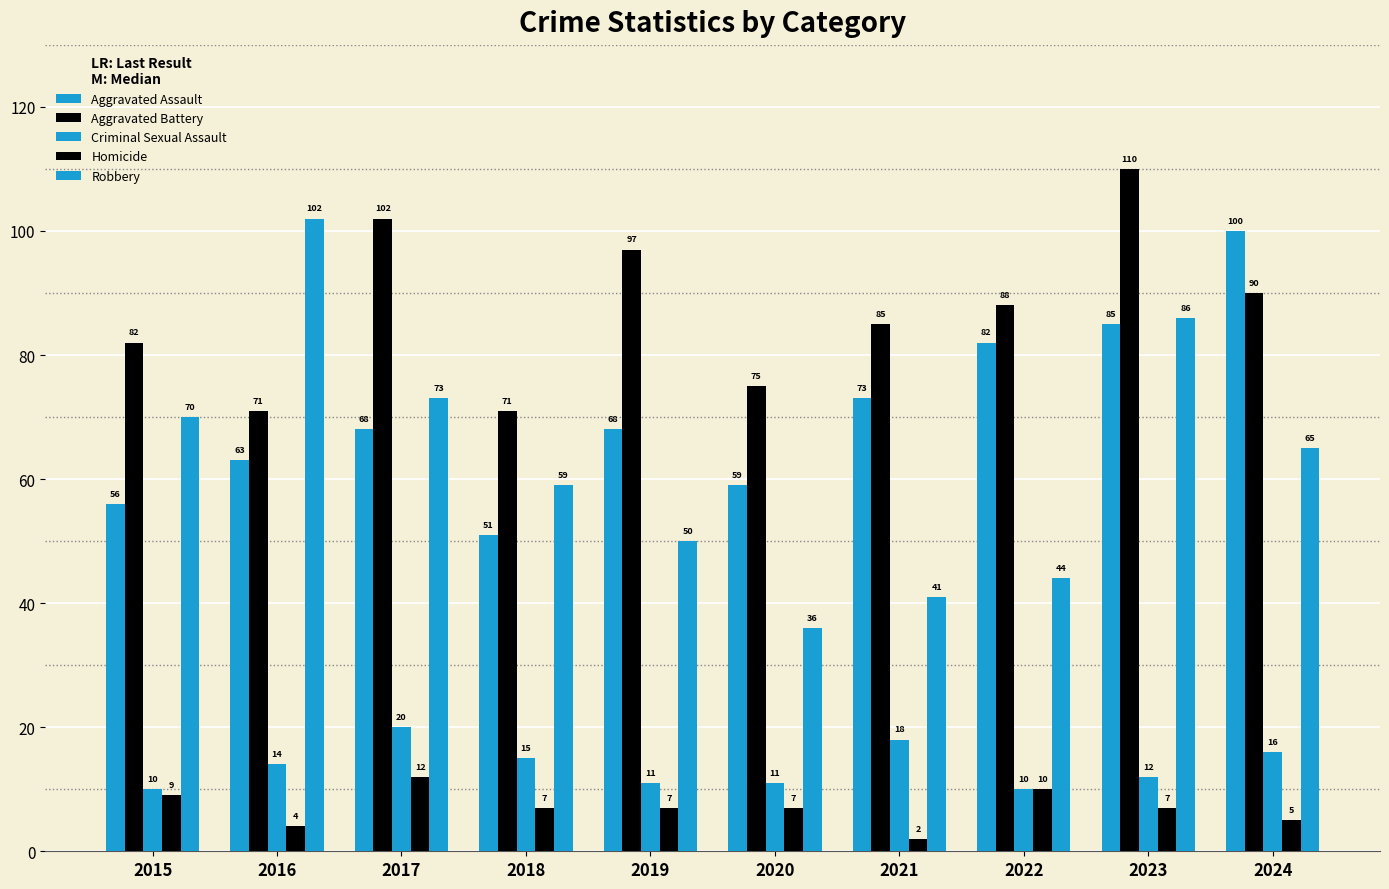

At which label does Aggravated Battery reach its peak?

2023